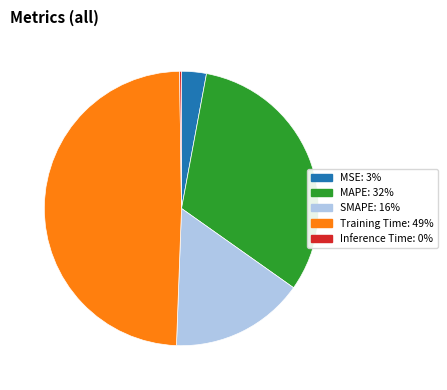

Between MAPE and Training Time, which is larger?

Training Time